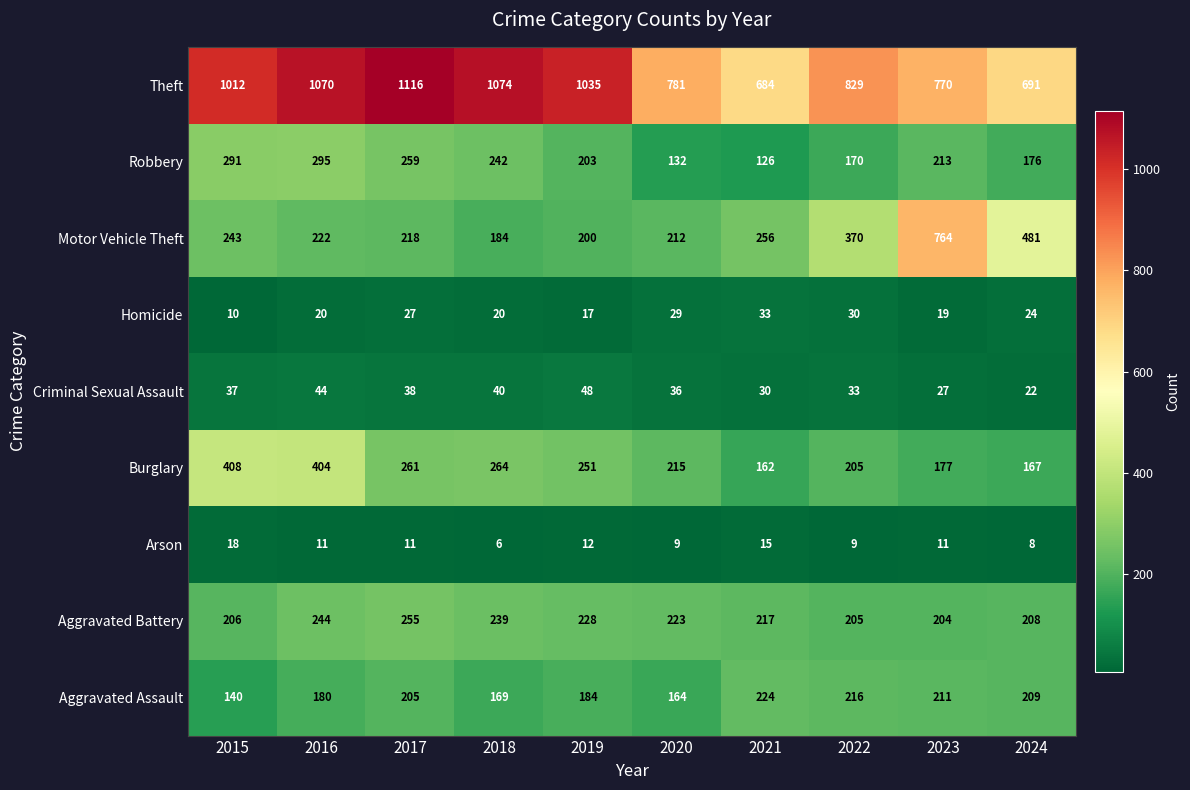

What is the sum of all Arson values?

110